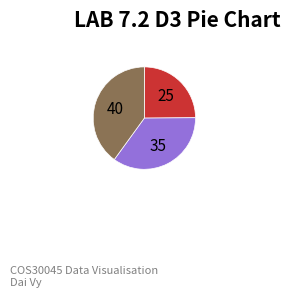

How many slices are in this pie chart?

3